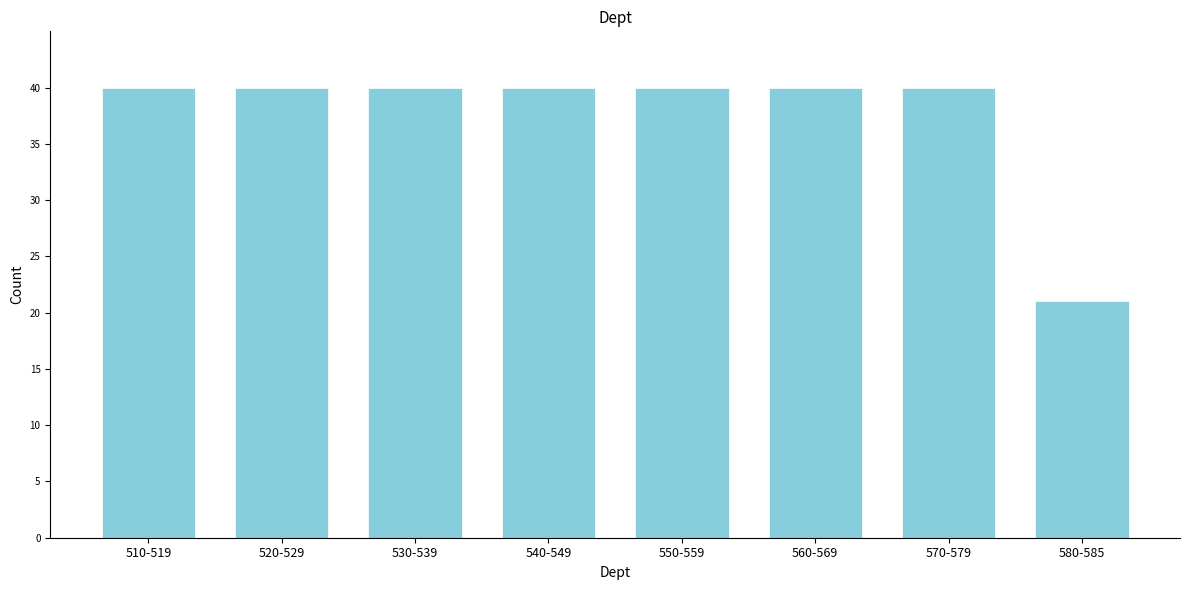

Reading right to left, what are all the values shown in this chart?

580-585=21	570-579=40	560-569=40	550-559=40	540-549=40	530-539=40	520-529=40	510-519=40